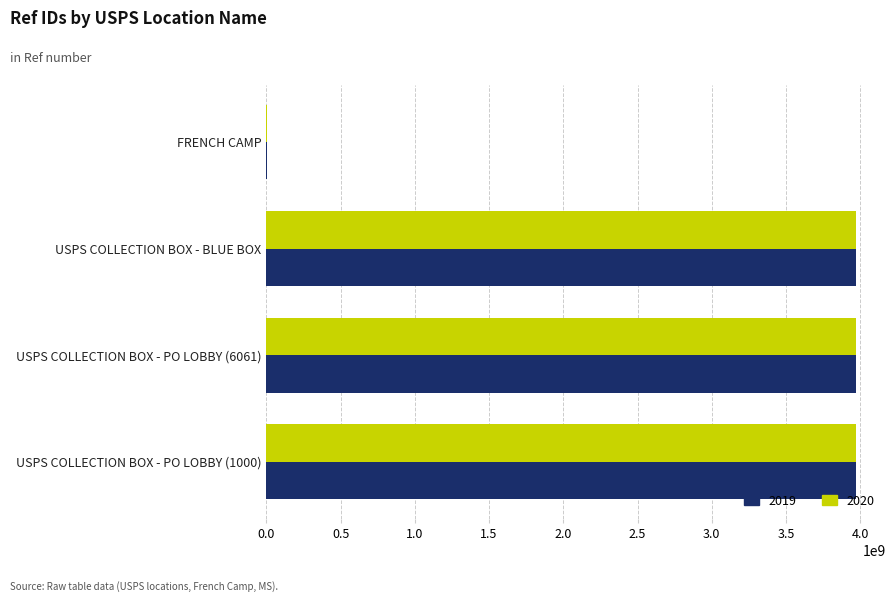

Is it true that 2019 equals 5226309200 at USPS COLLECTION BOX - PO LOBBY (6061)?

False